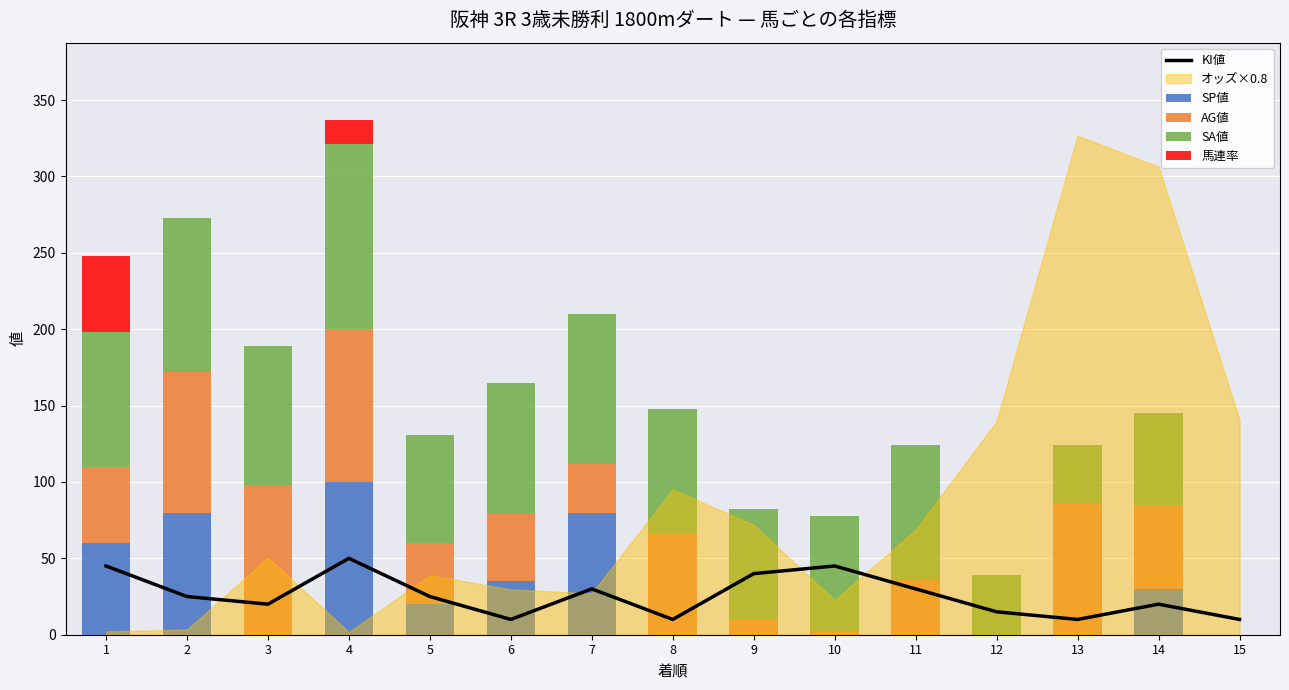

The value of 馬連率 at 10 is 0. True or false?

True